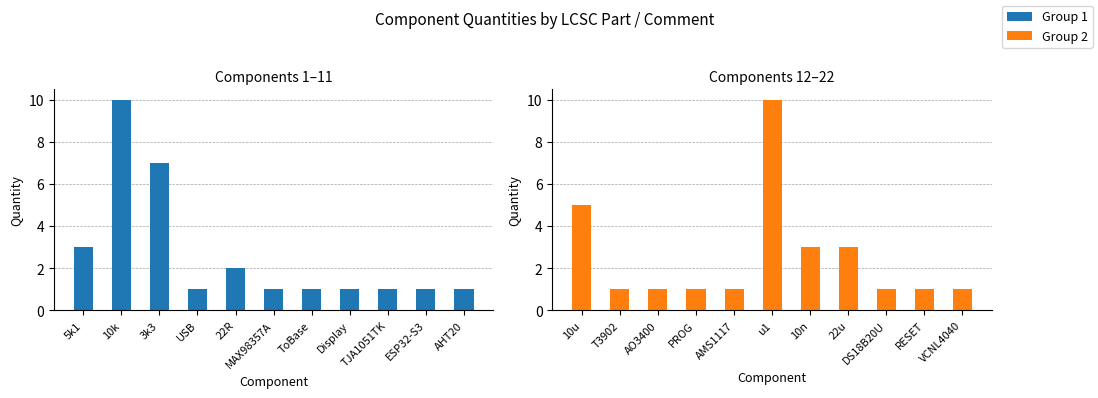

What is the average value?

3